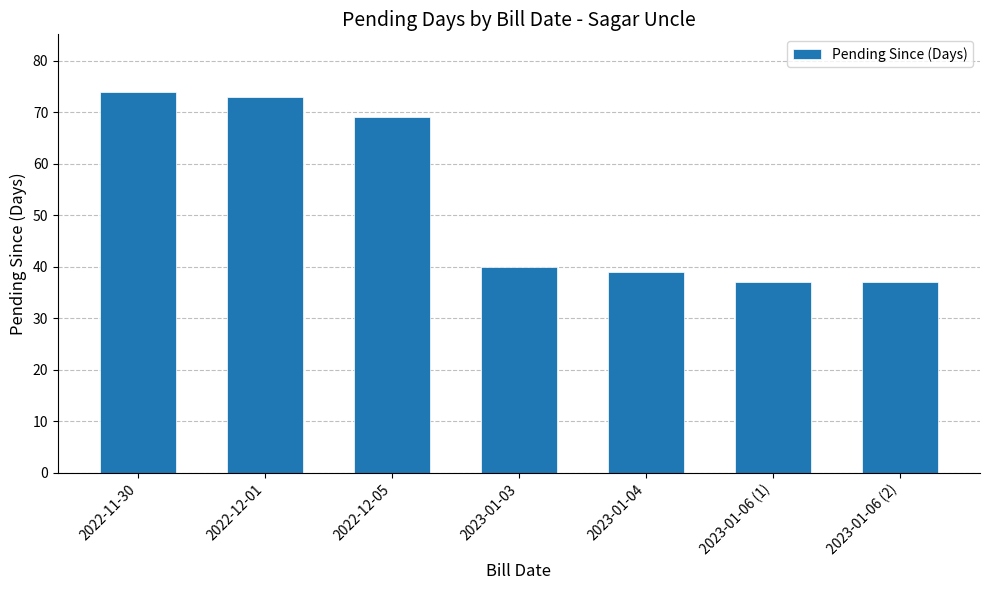

Which has a higher value, 2023-01-06 (1) or 2023-01-03?

2023-01-03